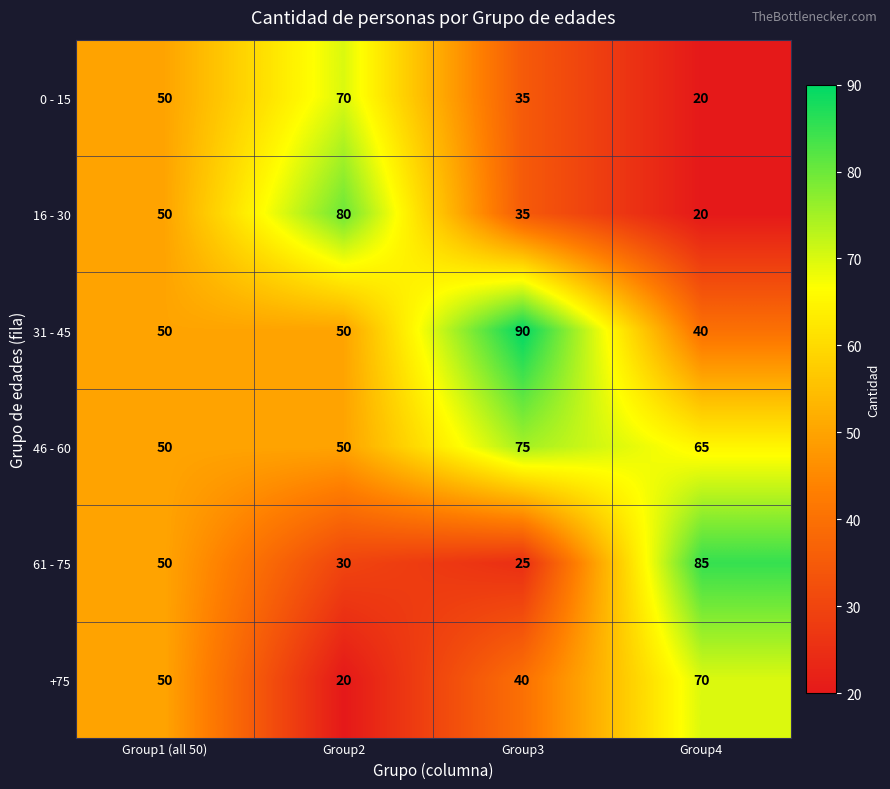

The 31 - 45 series shows 40 at Group4. True or false?

True